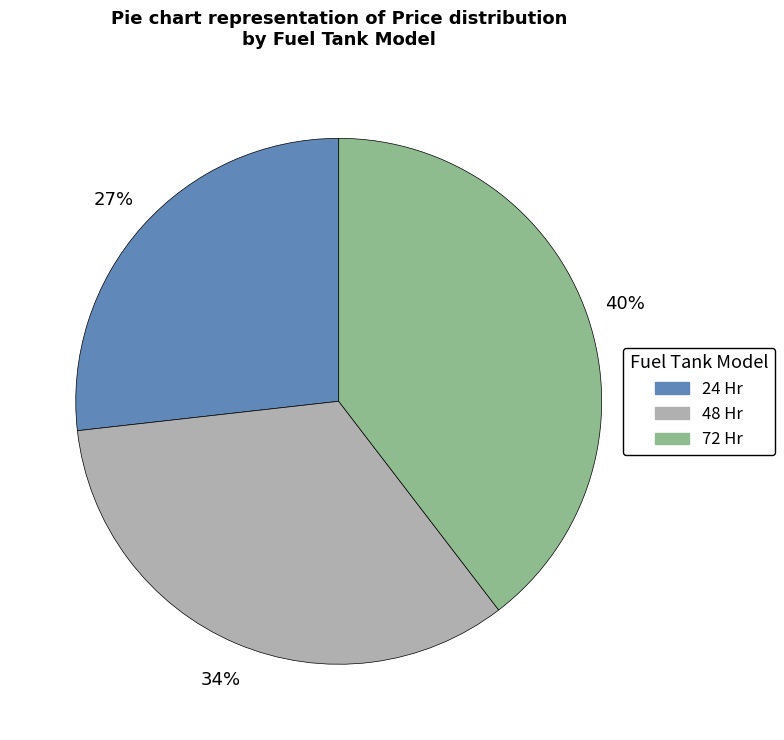

To the nearest percent, what is the difference between the 48 Hr and 72 Hr slice percentages?

6%